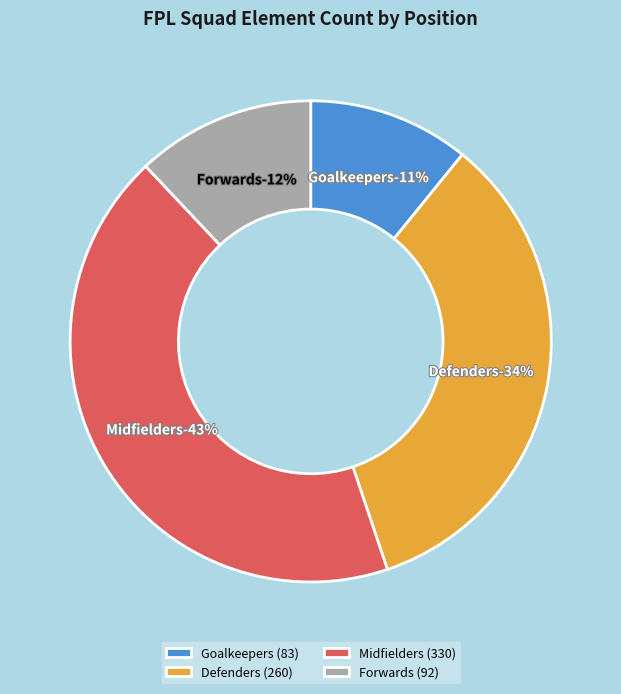

Rank the categories by value from lowest to highest.

Goalkeepers, Forwards, Defenders, Midfielders